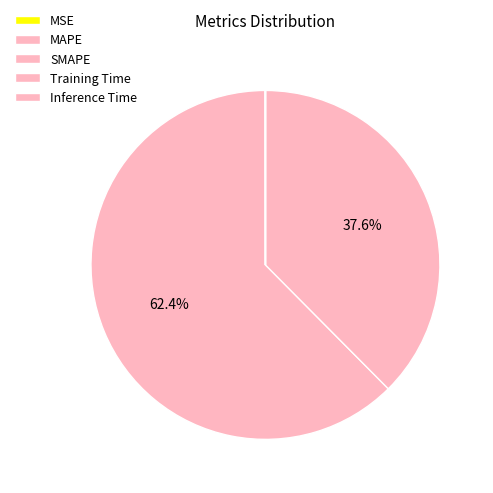

Count the number of slices in the pie.

5